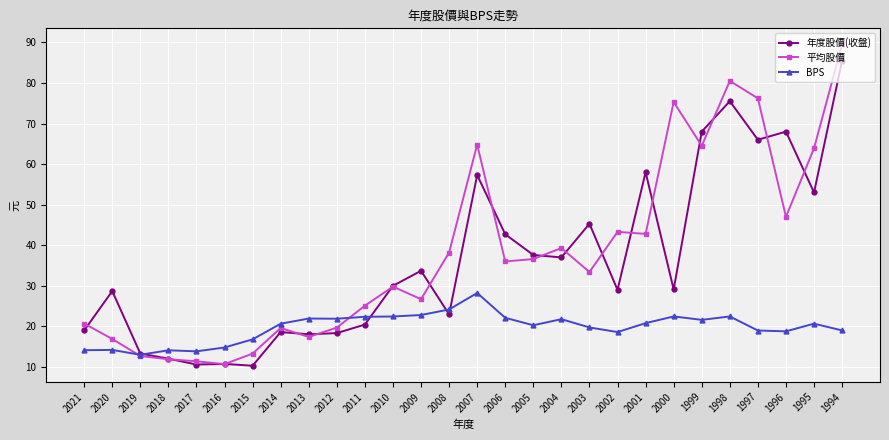

How many data points in 平均股價 are less than 36?

14